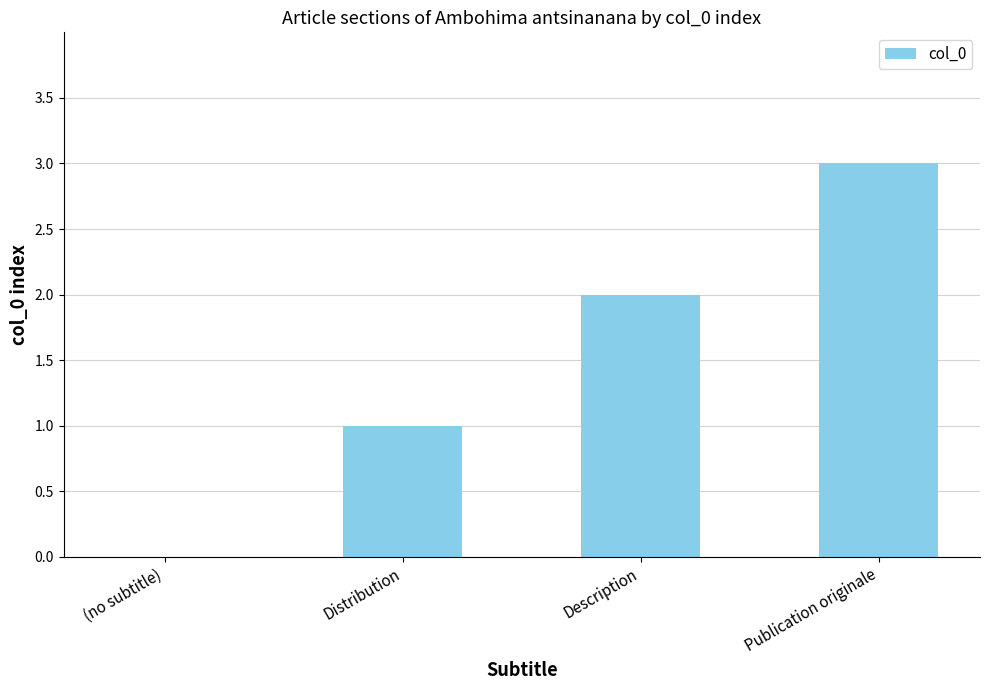

The value at Description is 3. True or false?

False